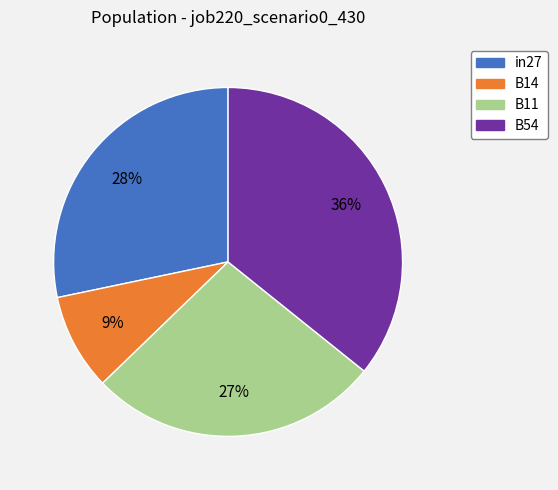

Is there a majority slice in this chart?

No